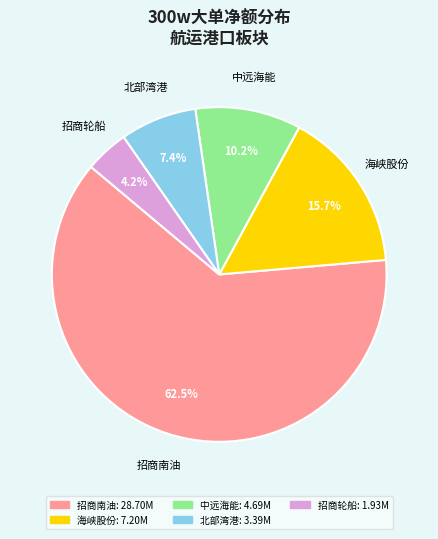

How many segments does this pie chart have?

5